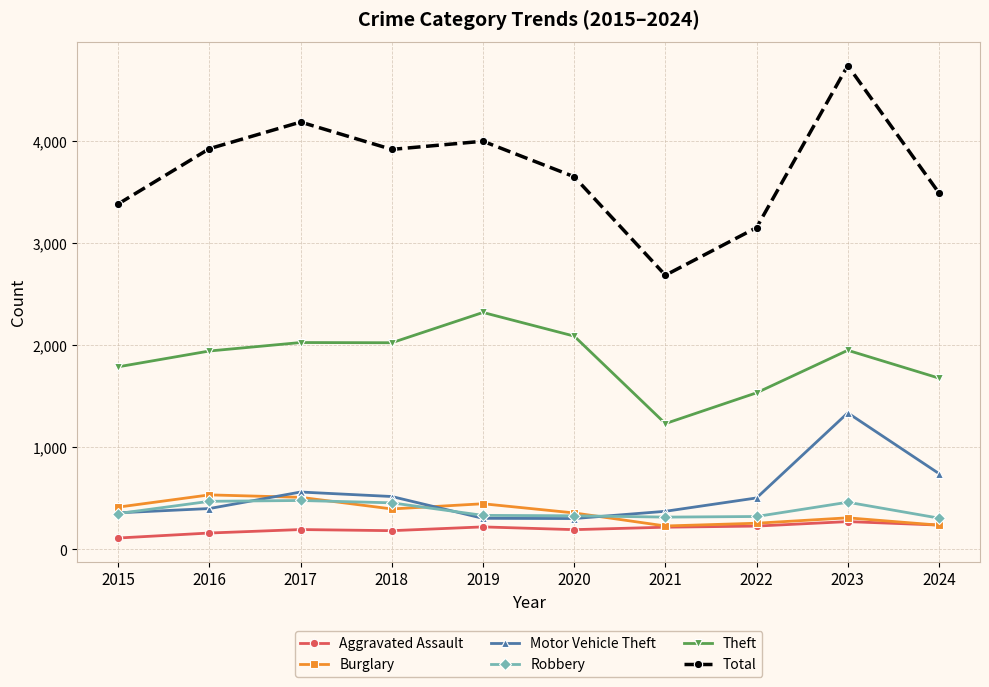

Read the Total value at 2017, to the nearest 50.

4200